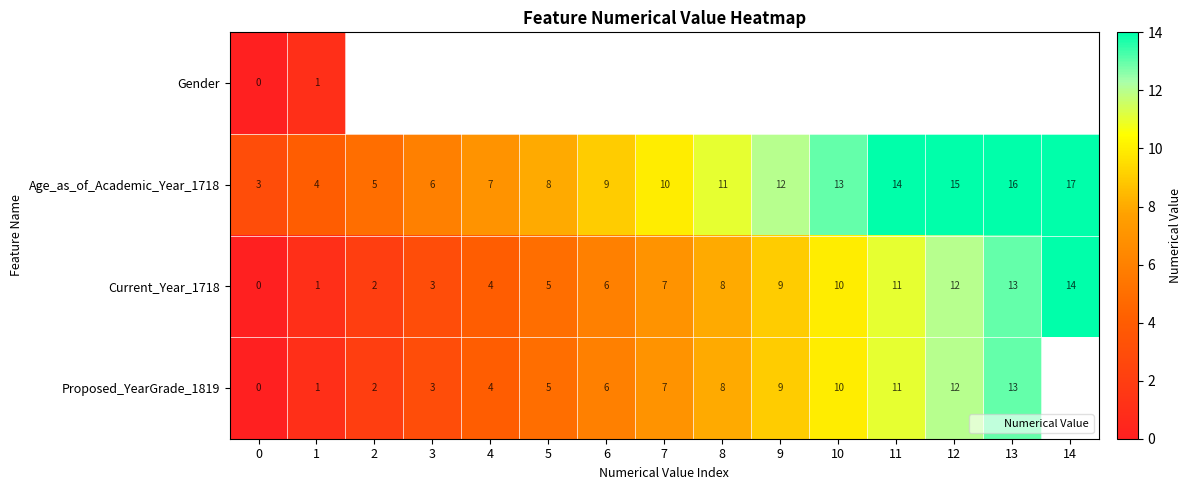

Which category has the highest value in the Age_as_of_Academic_Year_1718 series?

14